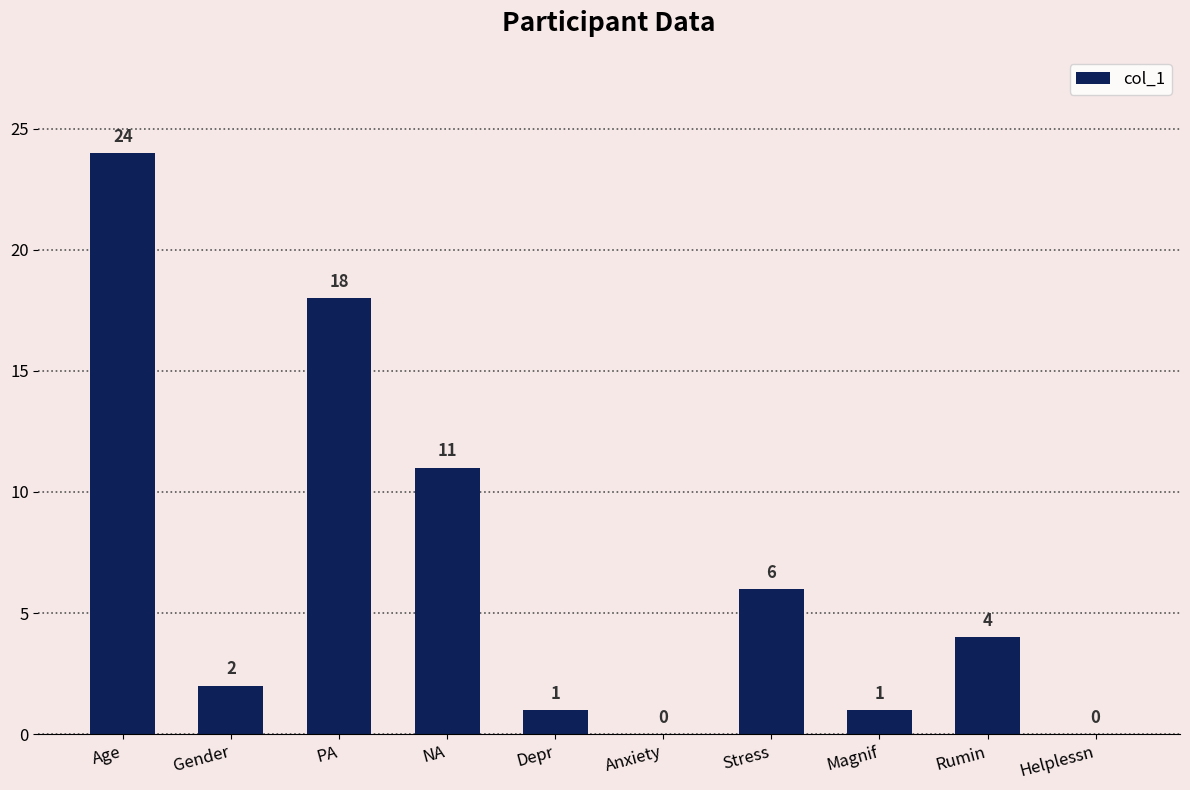

What is the sum of all values?

67